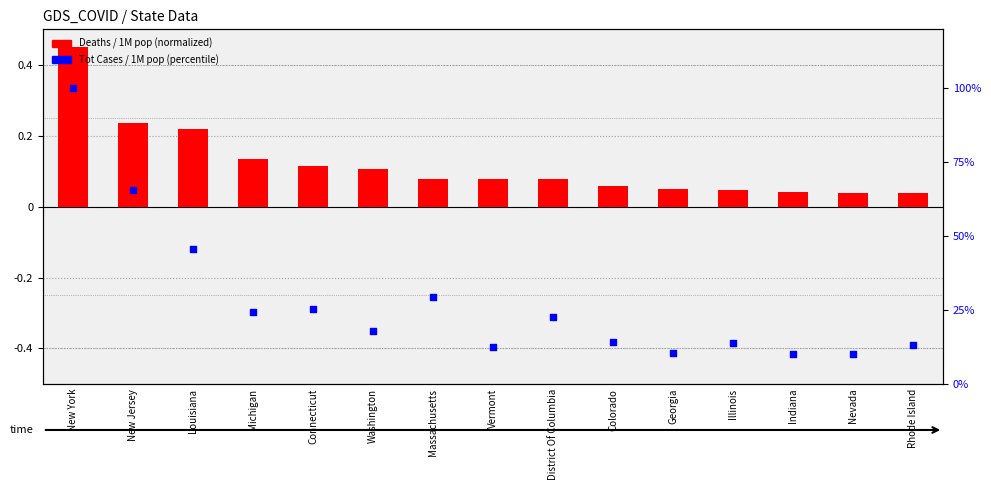

Which series reaches the maximum Y coordinate?

Tot Cases / 1M pop (percentile)